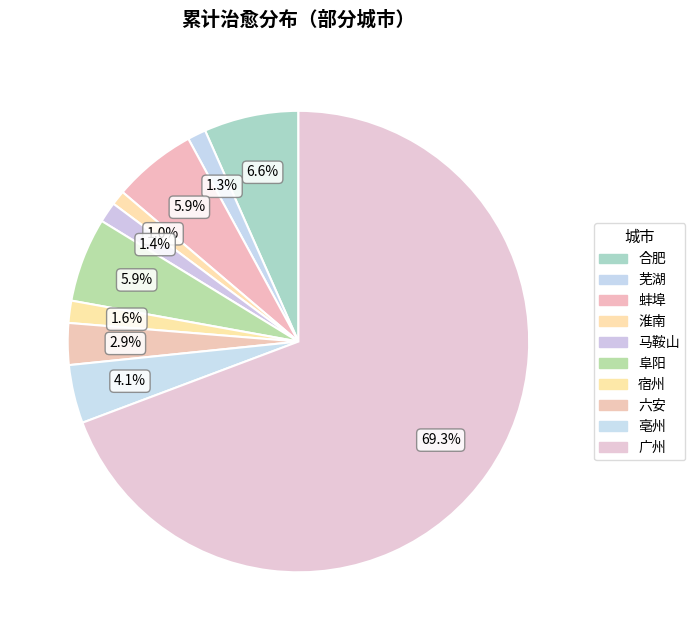

Does 广州 account for over 50% of the chart?

Yes